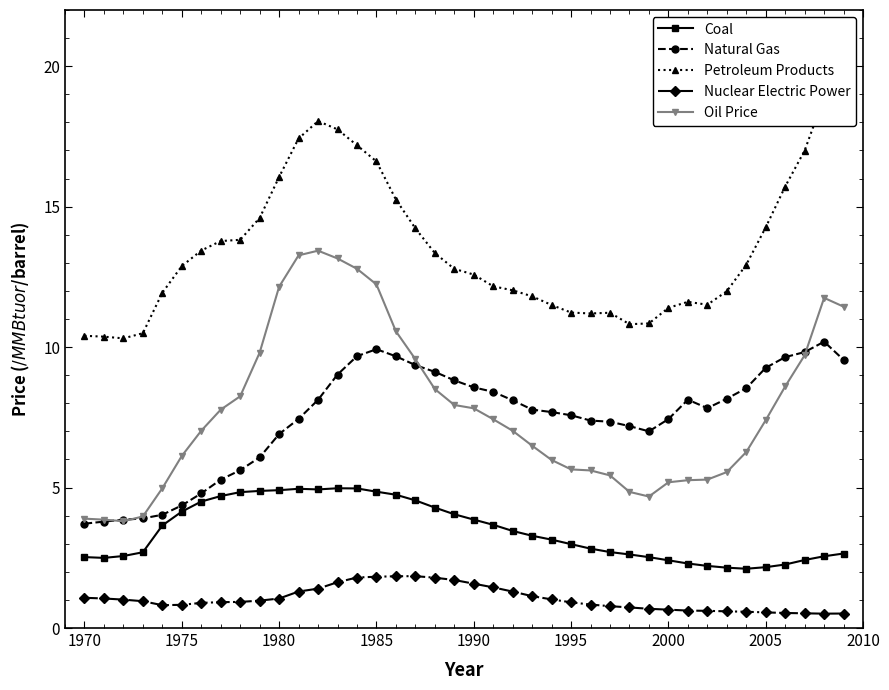

True or false: Coal and Nuclear Electric Power intersect in this chart.

False